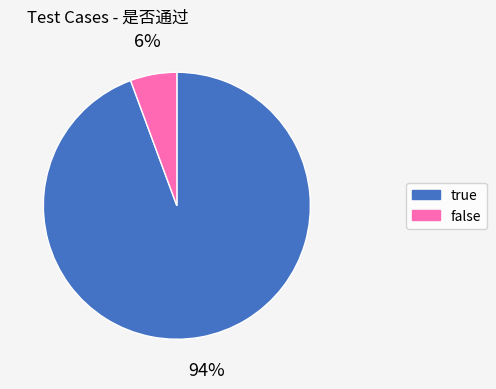

Combined, do true and false account for over 50%?

Yes